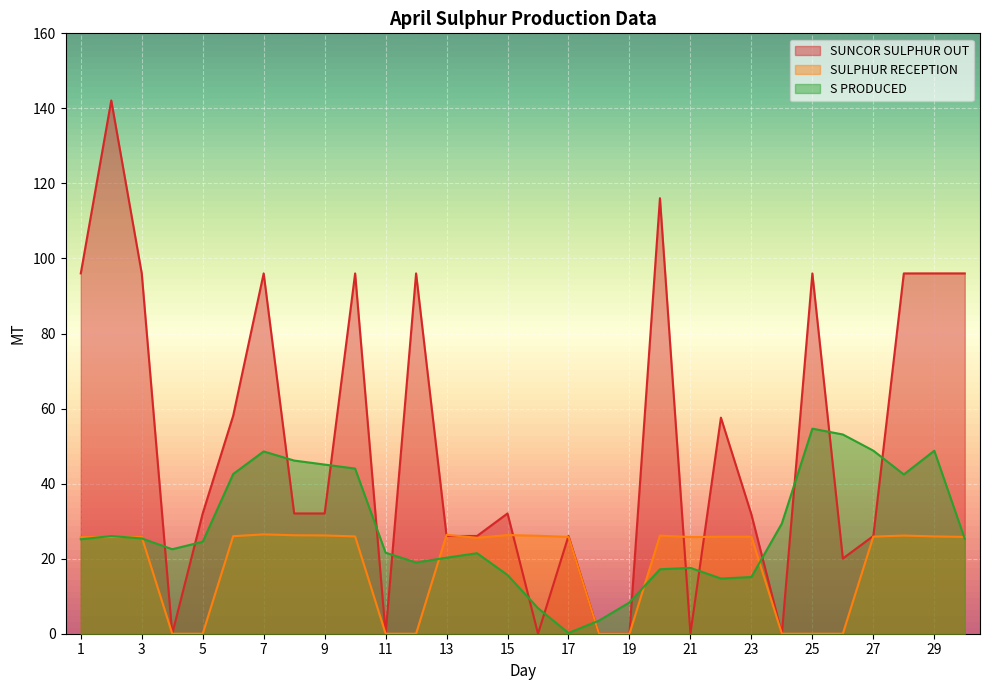

Where is SULPHUR RECEPTION nearest to the value 13?

14